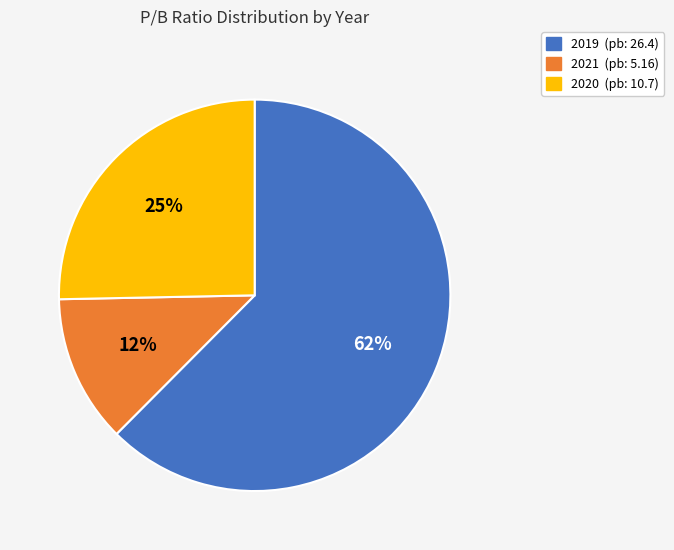

Which category has the smallest portion of the pie?

2021